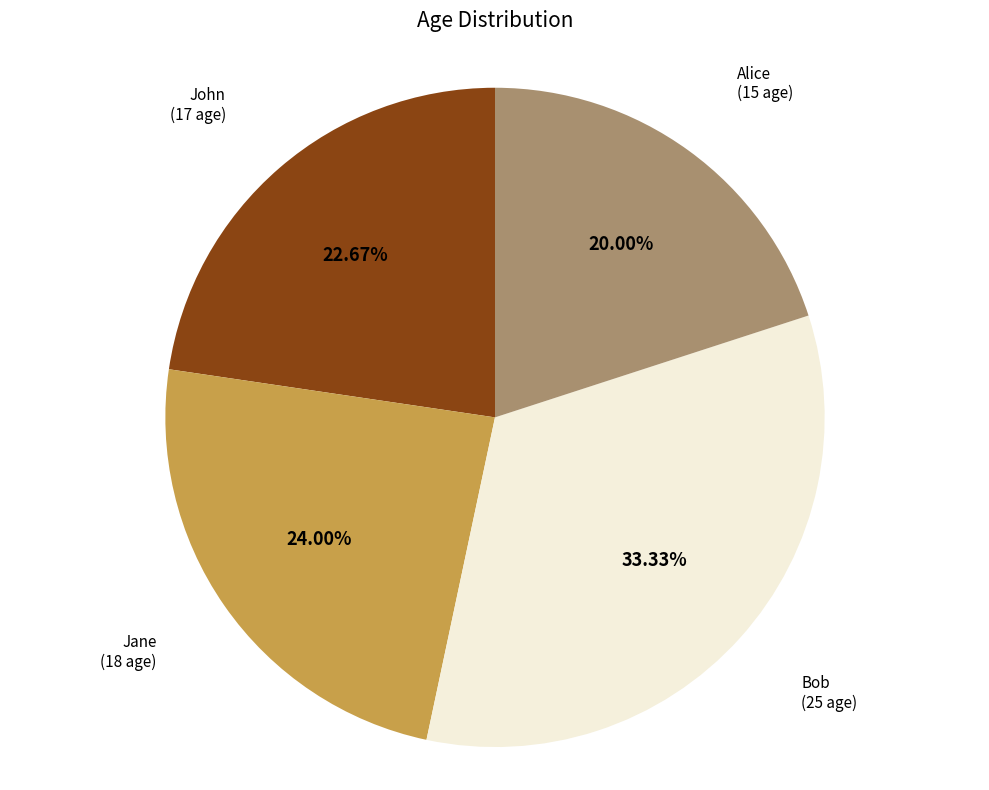

Does any single category account for the majority?

No